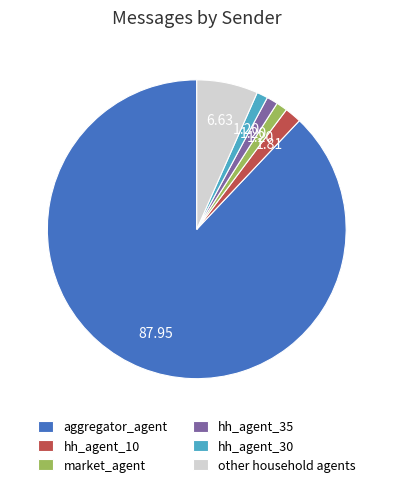

What is the ratio of the value at hh_agent_10 to the value at hh_agent_35?

1.5